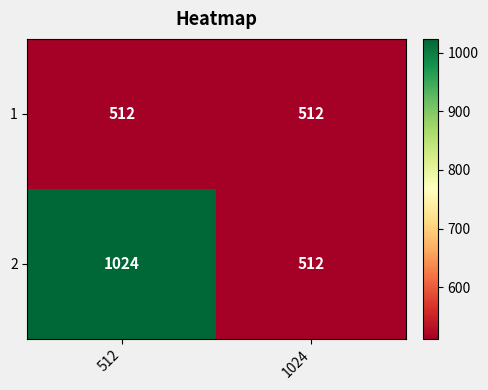

What is the minimum value shown in the chart?

512